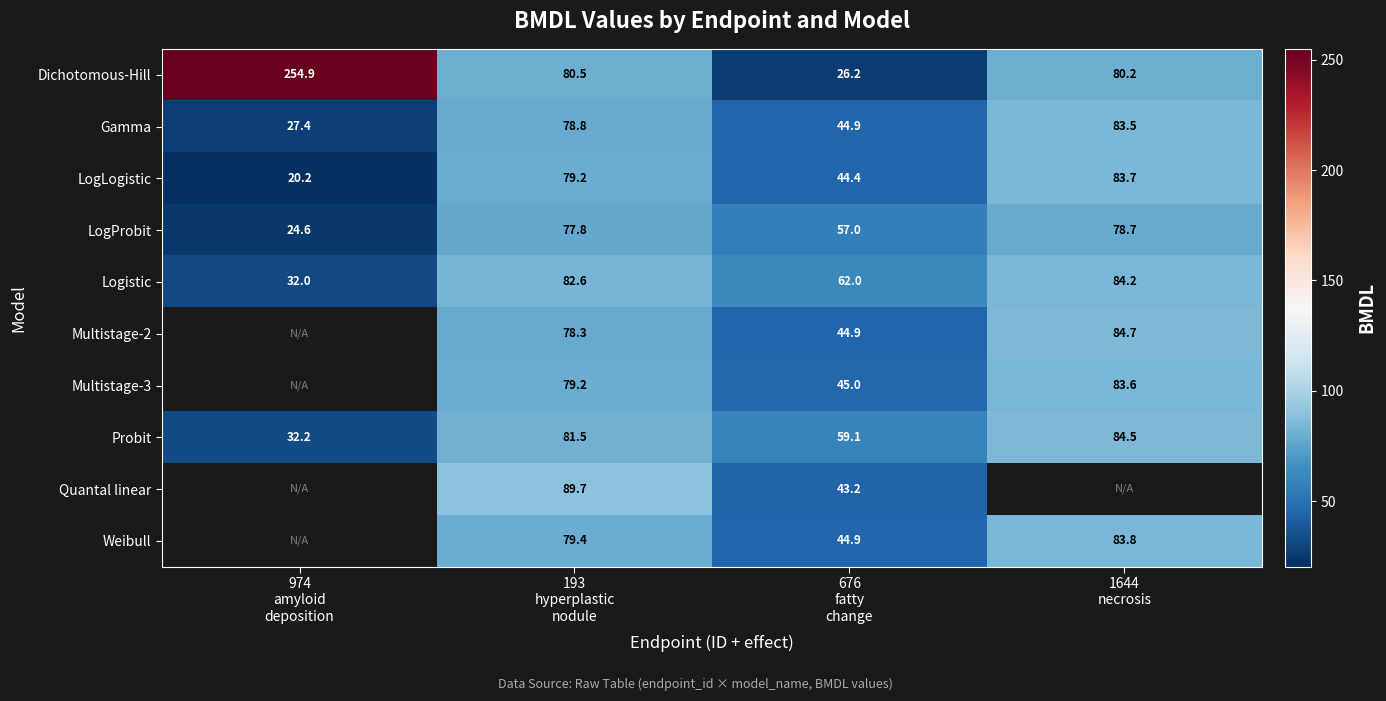

Which series has the widest spread of values?

Dichotomous-Hill